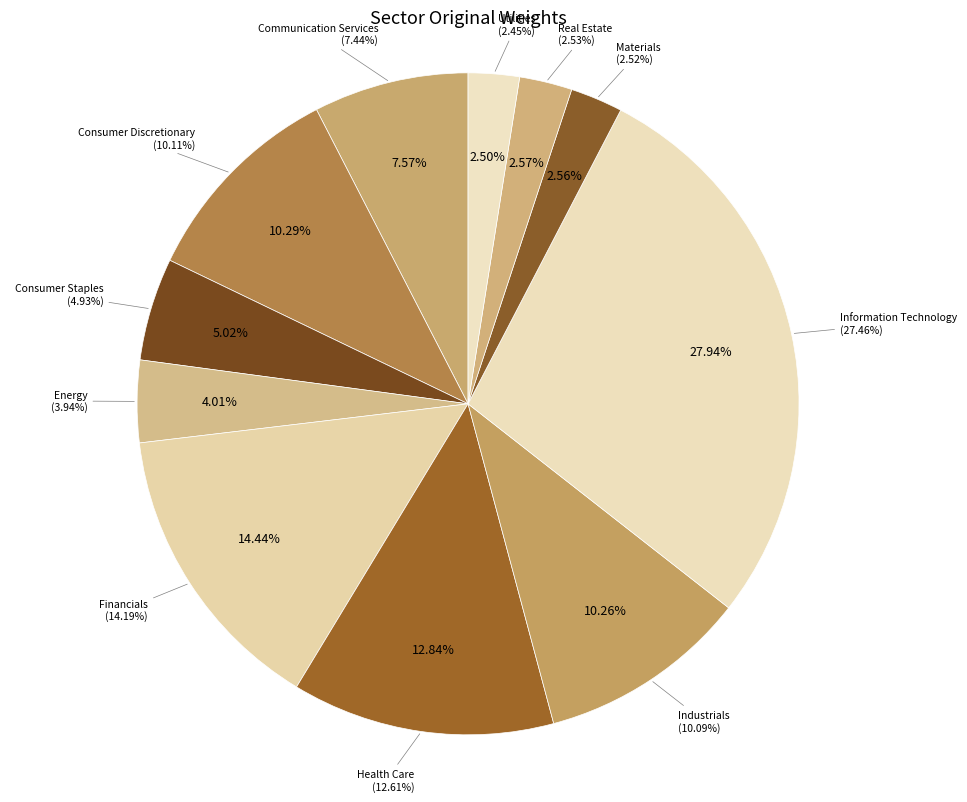

How many slices are in this pie chart?

11